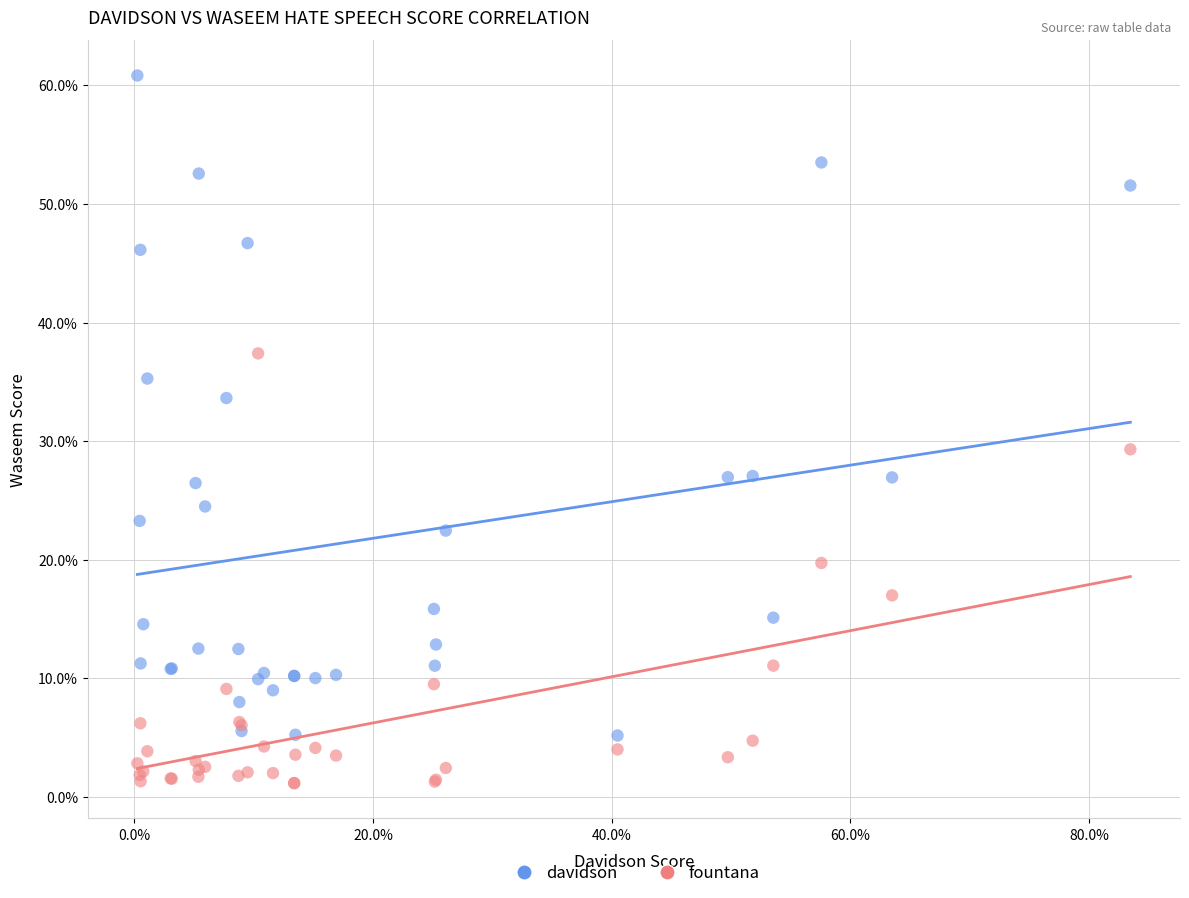

Which series contains the lowest Y value?

fountana